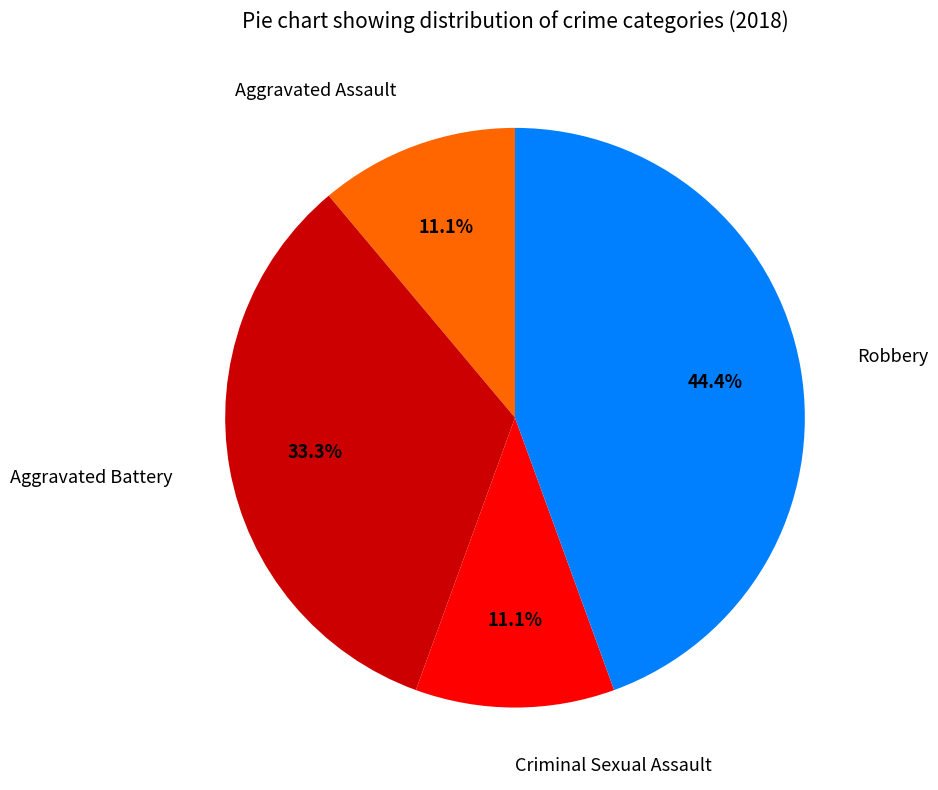

To the nearest percent, what is the difference between the largest and smallest slice percentages?

33%